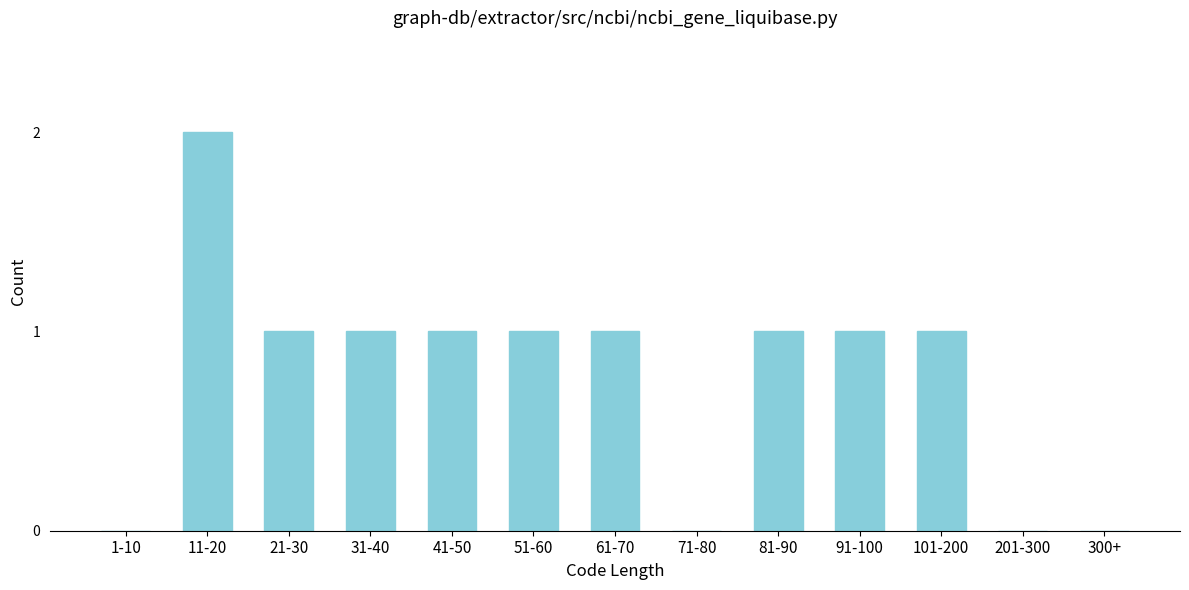

Reading left to right, list all the values displayed in this chart.

1-10=0	11-20=2	21-30=1	31-40=1	41-50=1	51-60=1	61-70=1	71-80=0	81-90=1	91-100=1	101-200=1	201-300=0	300+=0